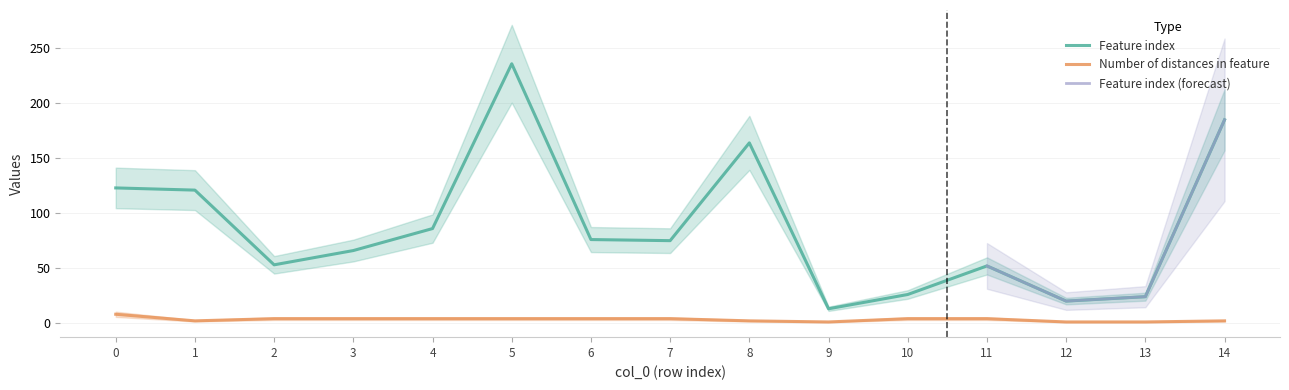

At which category does Feature index reach its first local valley?

2